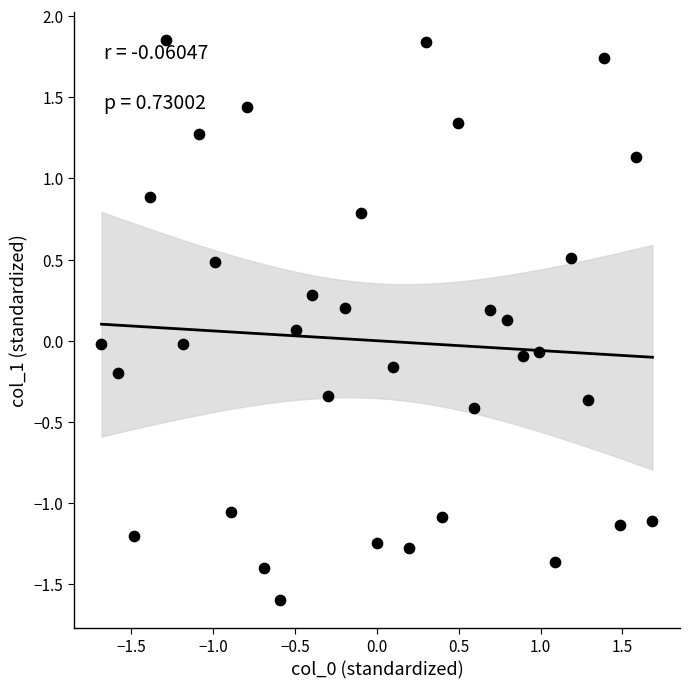

What is the range of X values (max minus min)?

3.4